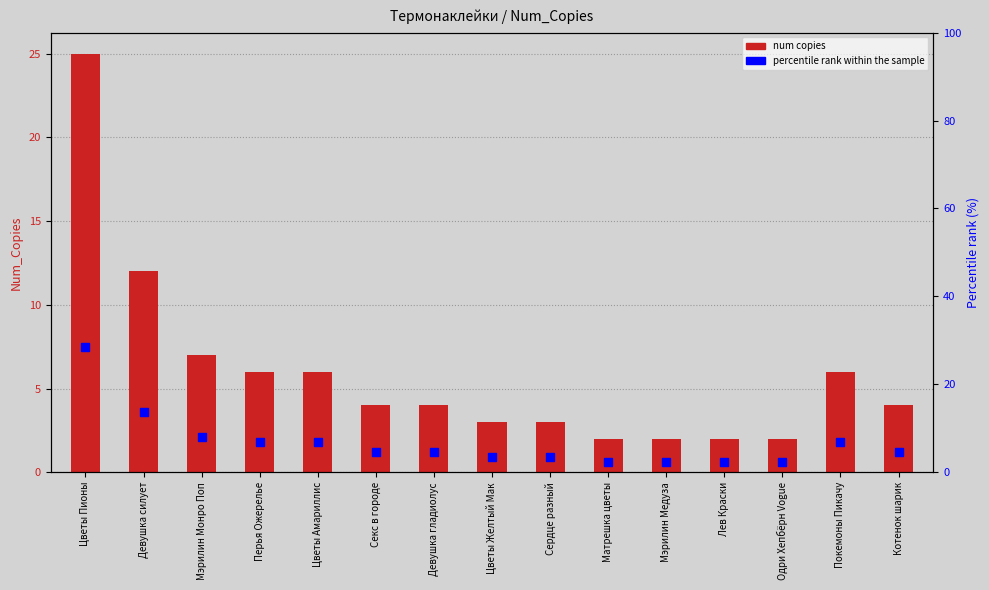

At how many categories does at least one series exceed 6?

6